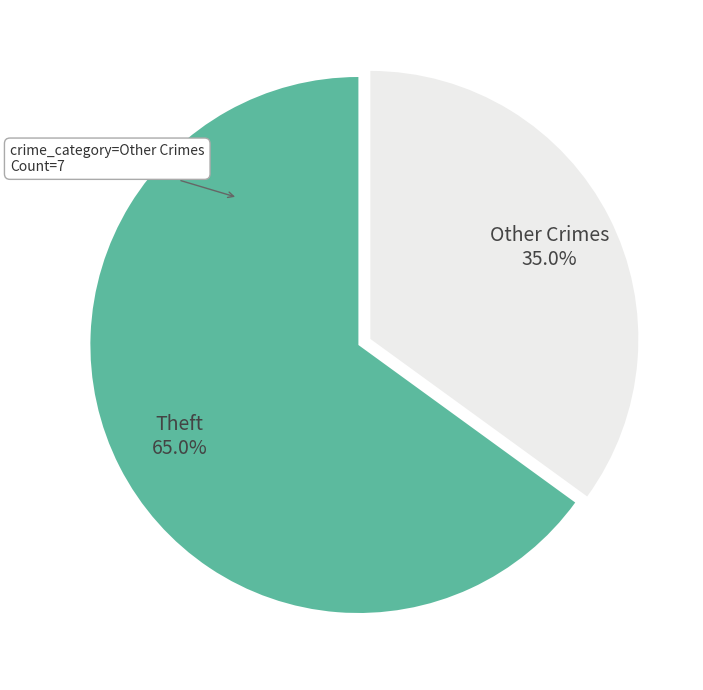

Is there a majority slice in this chart?

Yes